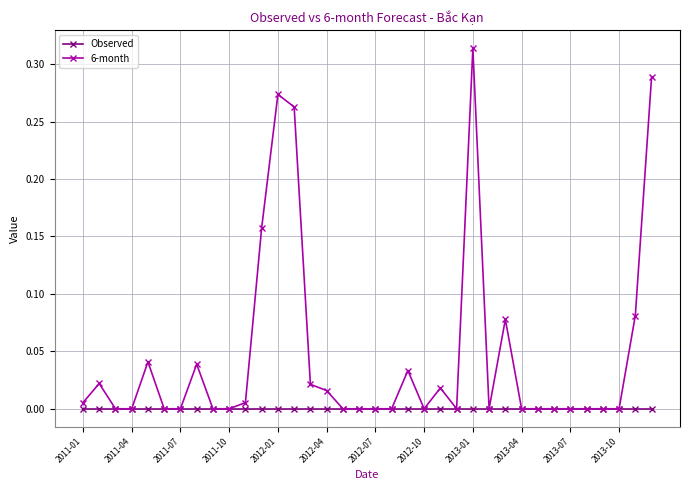

Which series has the largest total across all categories?

6-month